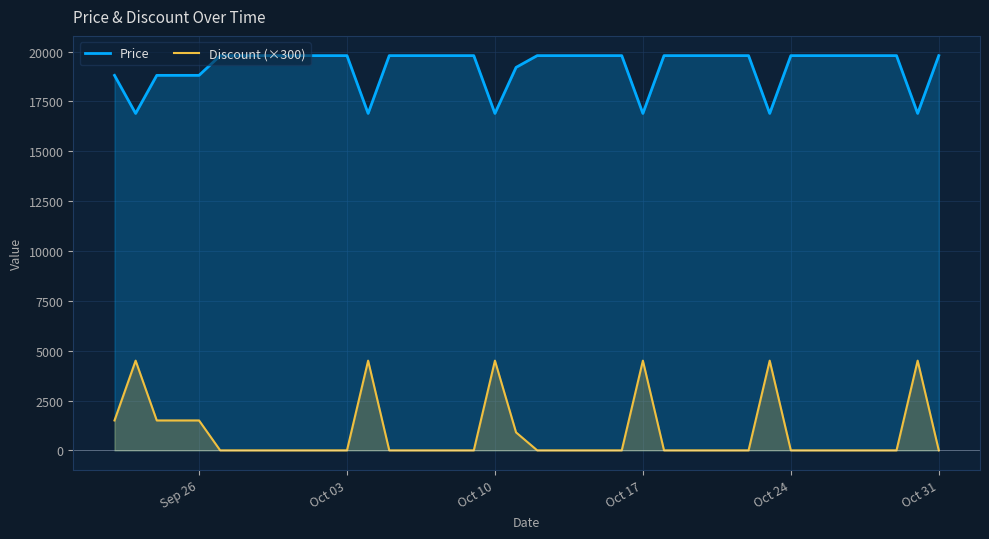

List the series in order of their overall mean, lowest first.

Discount (×300), Price